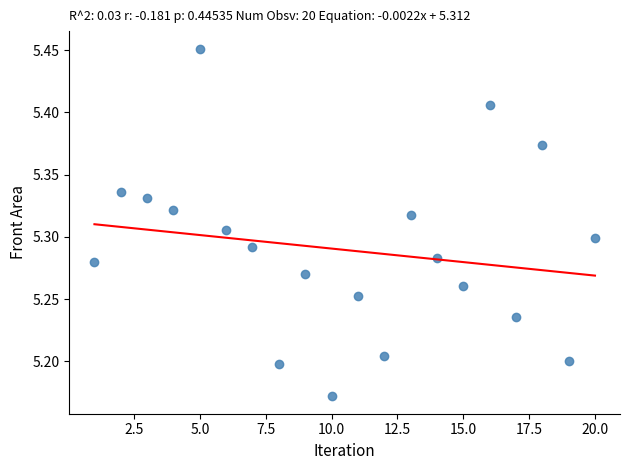

What is the range of X values (max minus min)?

19.0